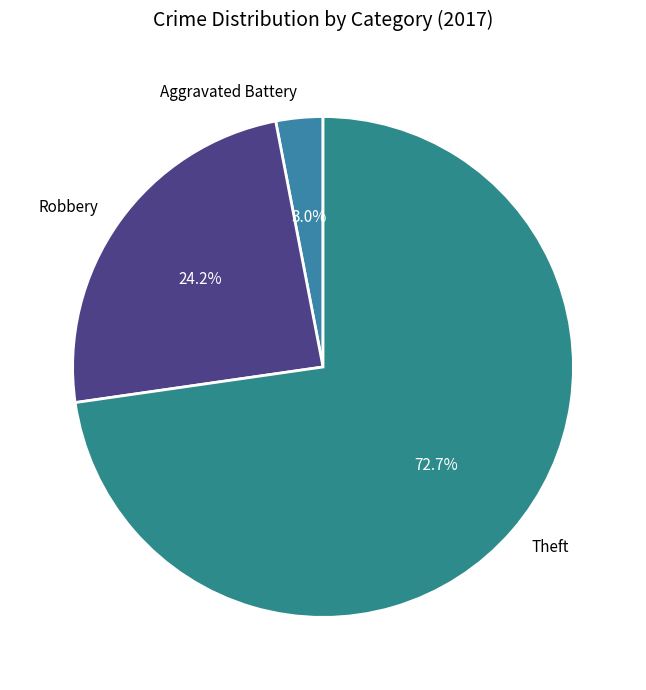

Which category has the biggest portion of the pie?

Theft